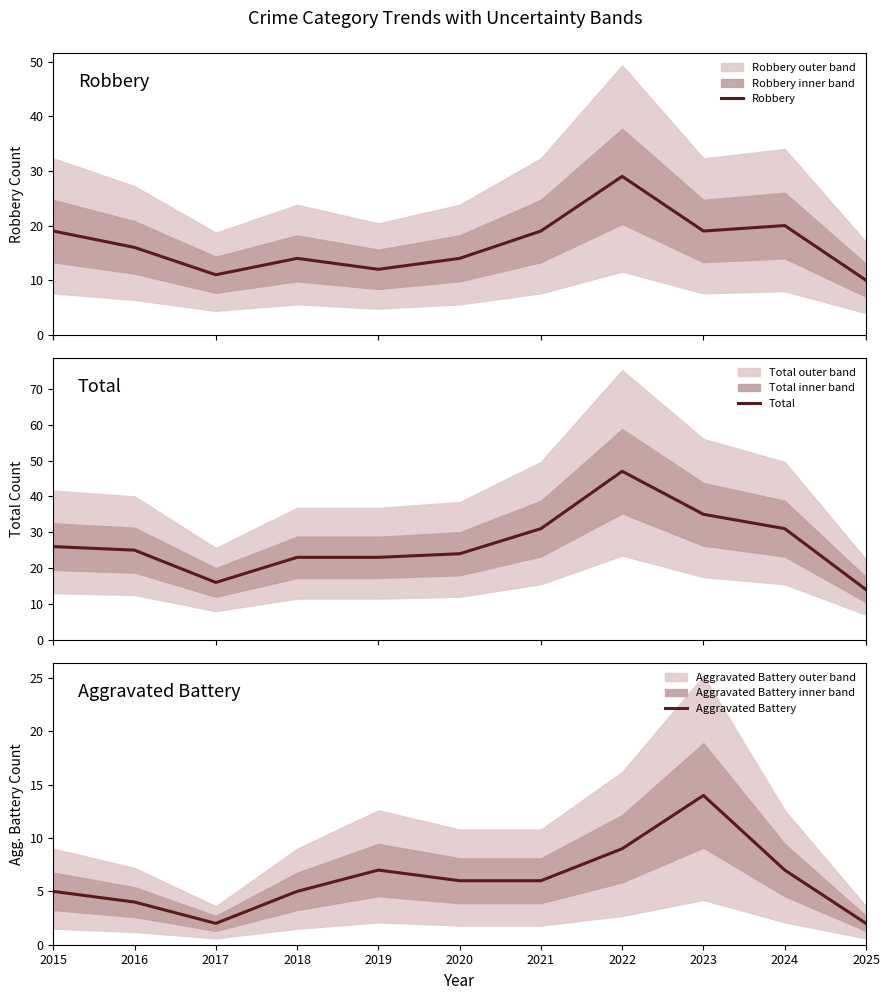

At which category is the sum across all series the highest?

2022